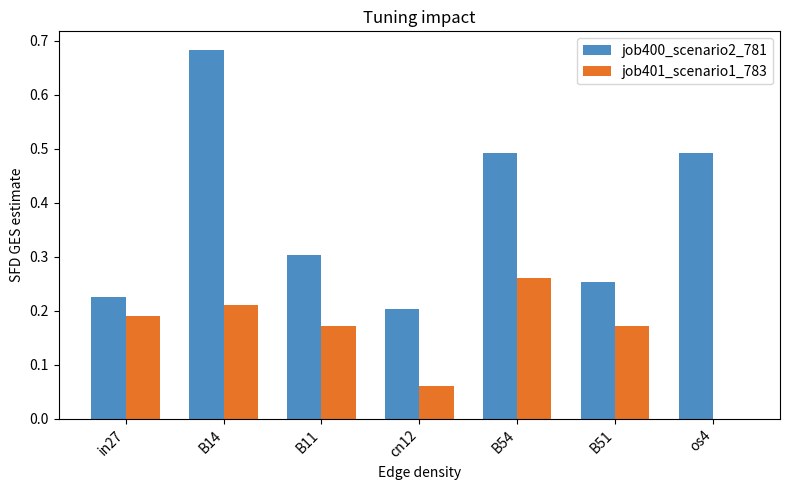

Is the value of job400_scenario2_781 at B54 greater than the value of job401_scenario1_783 at os4?

Yes